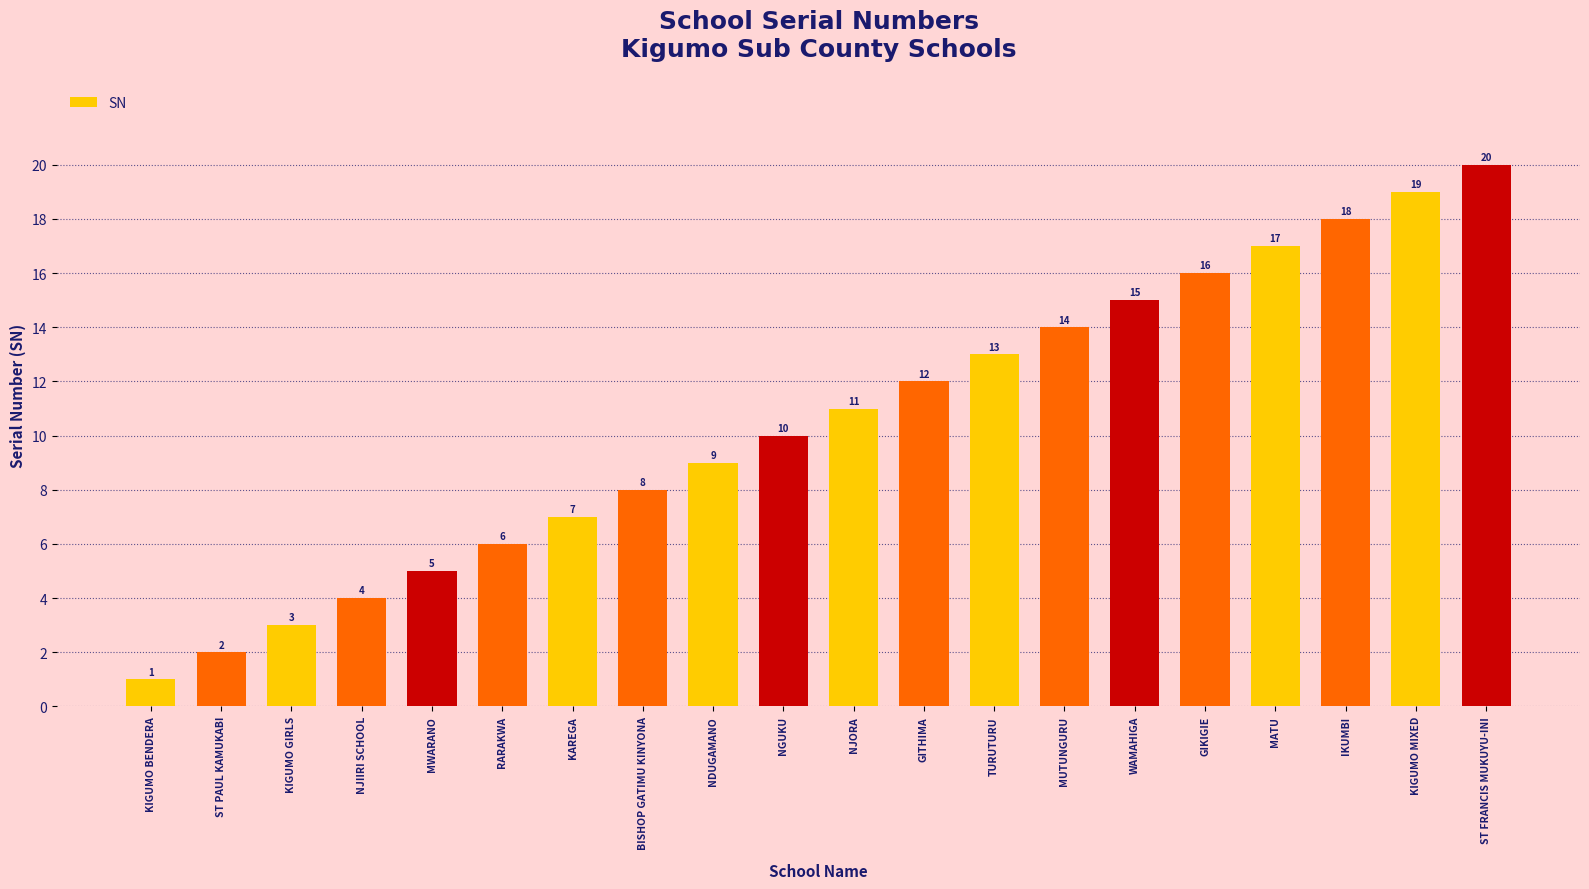

The value at KIGUMO BENDERA is 1. True or false?

True